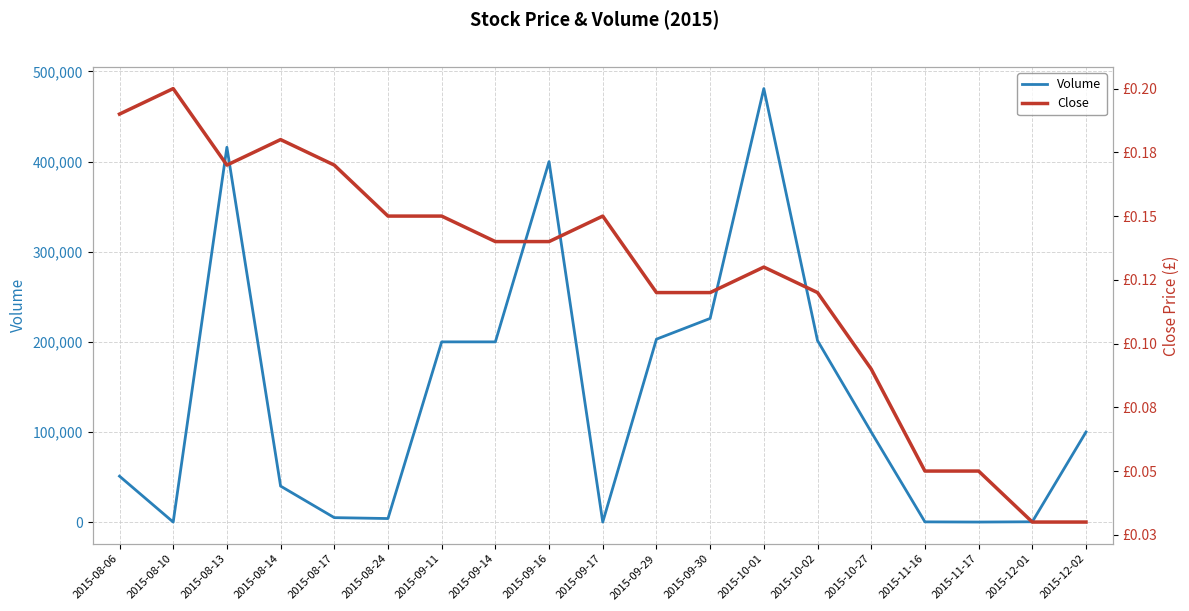

Where is the first local maximum for Close?

2015-08-10